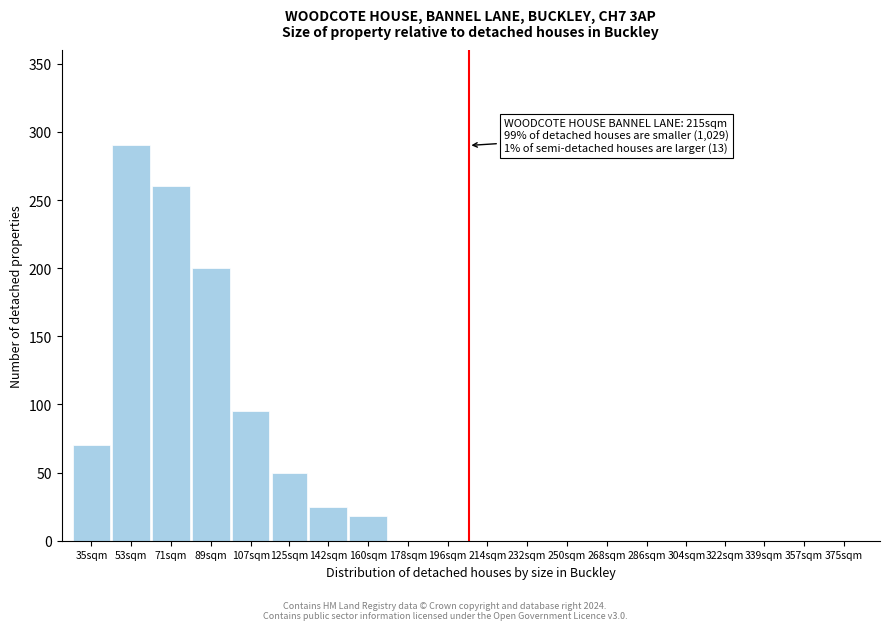

Reading right to left, what are all the values shown in this chart?

375sqm=0	357sqm=0	339sqm=0	322sqm=0	304sqm=0	286sqm=0	268sqm=0	250sqm=0	232sqm=0	214sqm=0	196sqm=0	178sqm=0	160sqm=18	142sqm=25	125sqm=50	107sqm=95	89sqm=200	71sqm=260	53sqm=290	35sqm=70